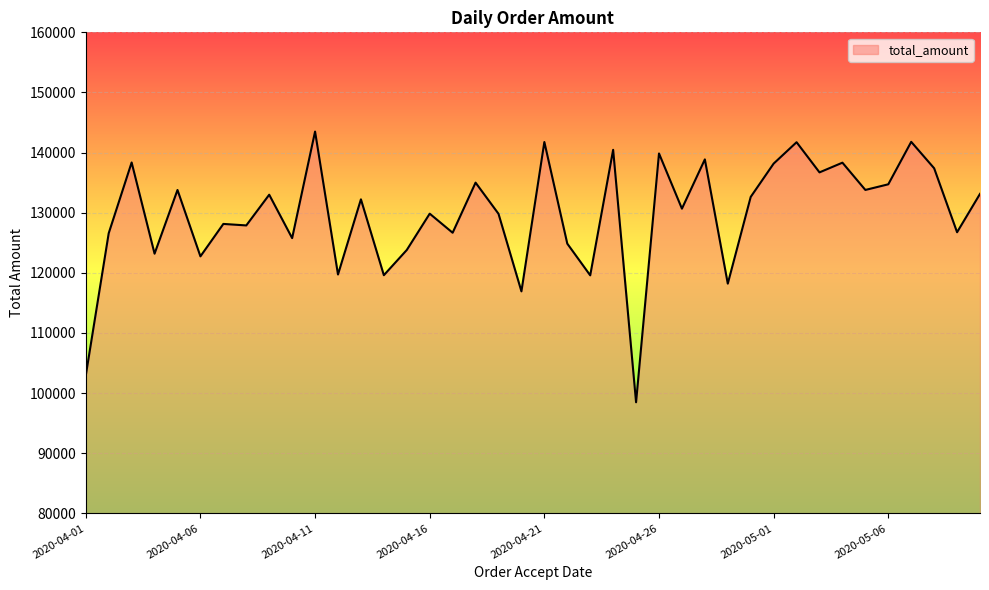

What is the greatest value displayed?

143498